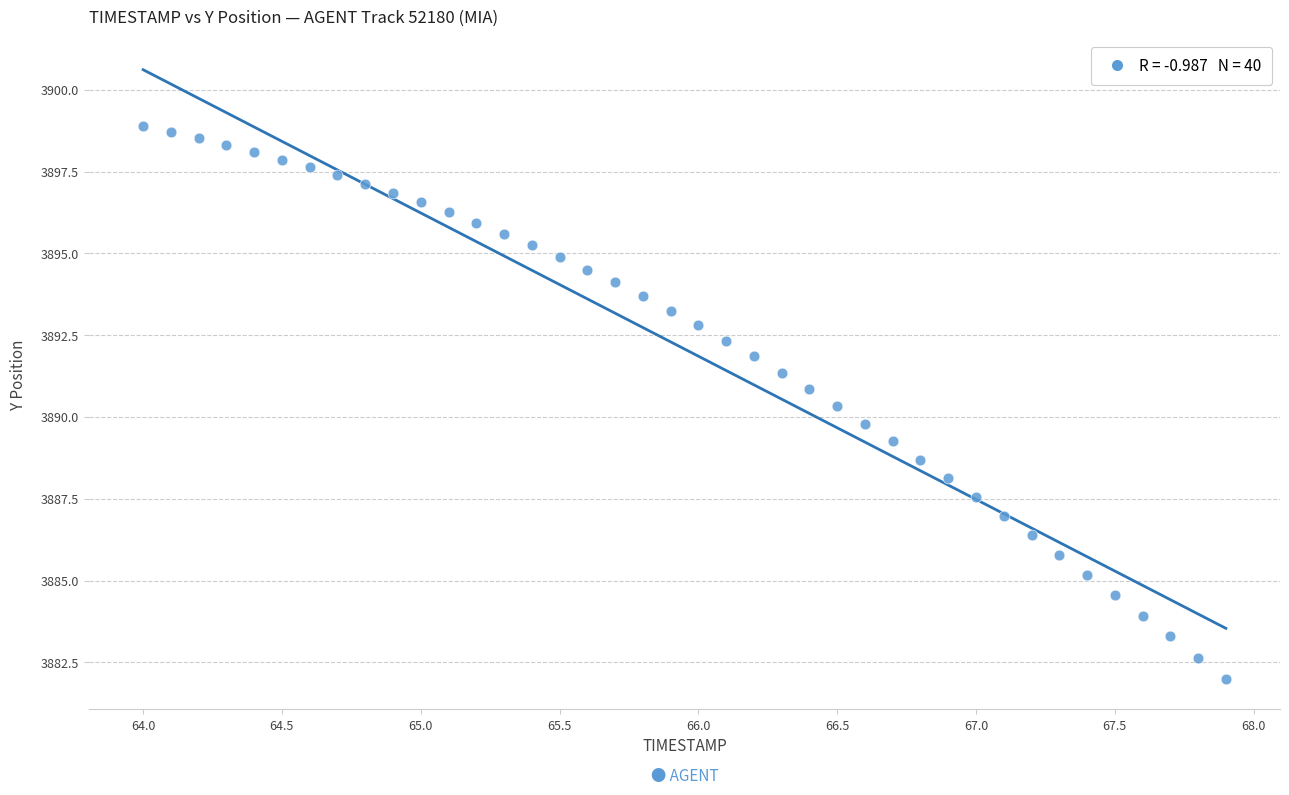

What is the range of Y values (max minus min)?

16.9